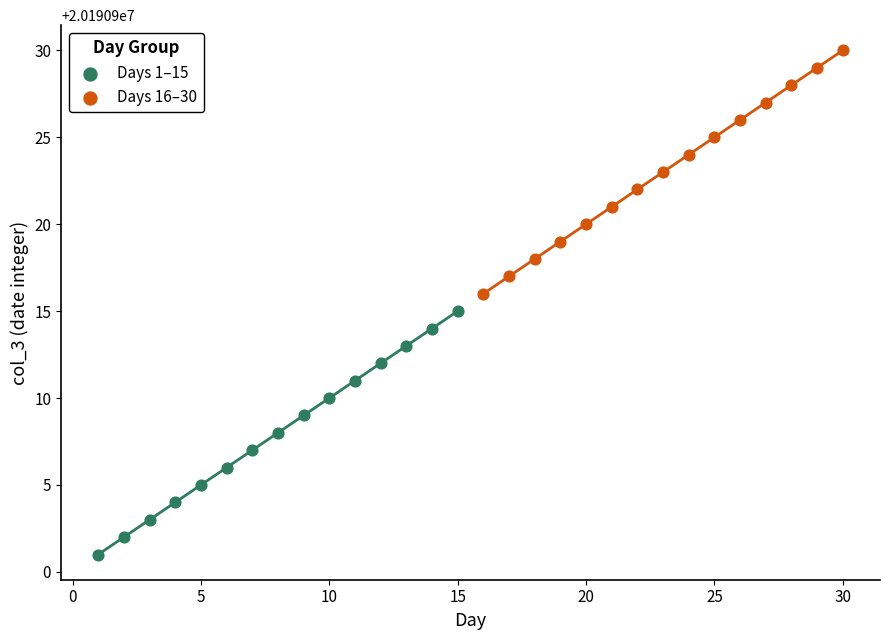

Which series reaches the minimum Y coordinate?

Days 1–15